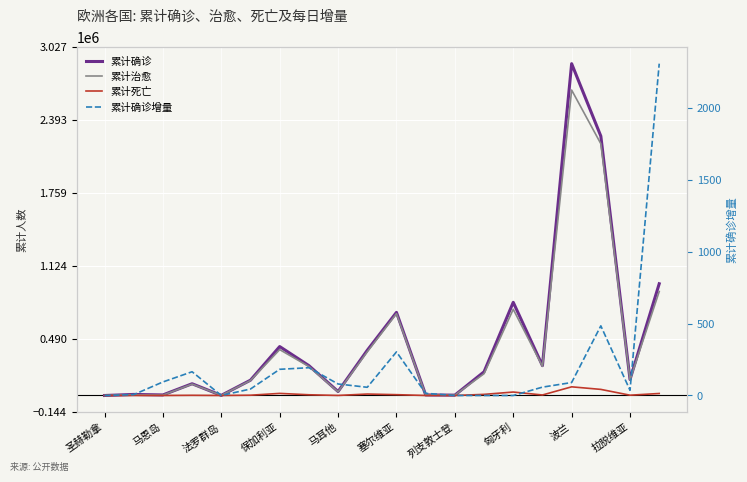

How many interior local valleys does the 累计治愈 series have?

6